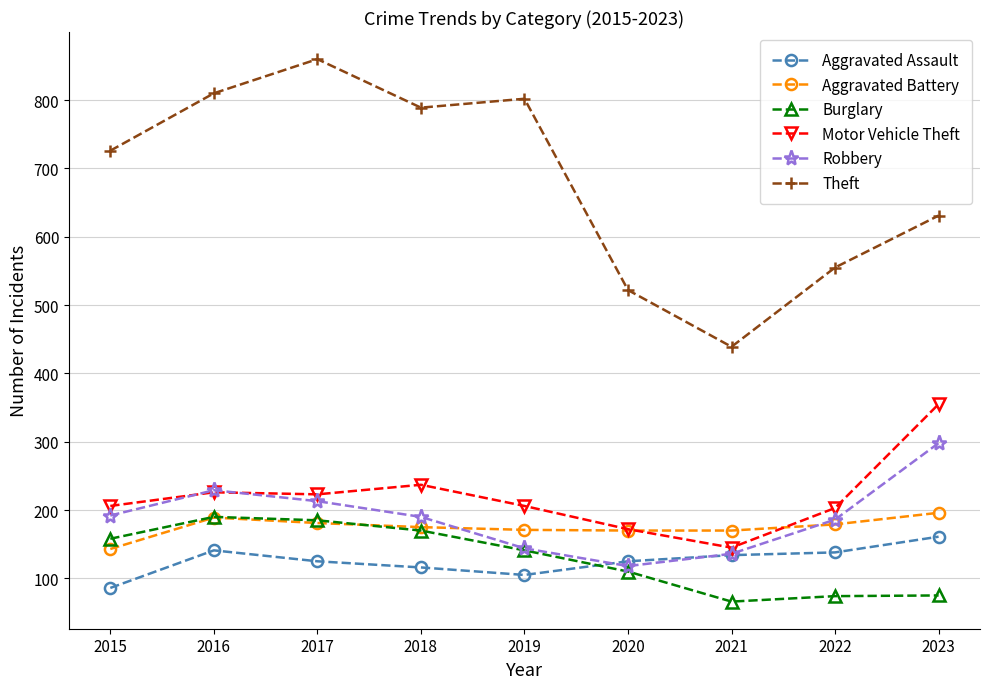

What is the minimum value for Theft?

439